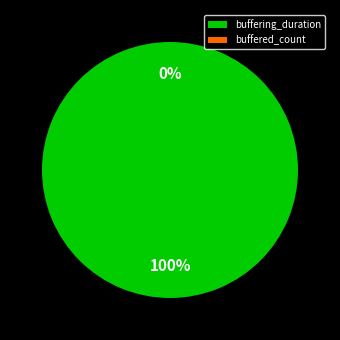

The buffering_duration slice represents 93% of the pie. True or false?

False